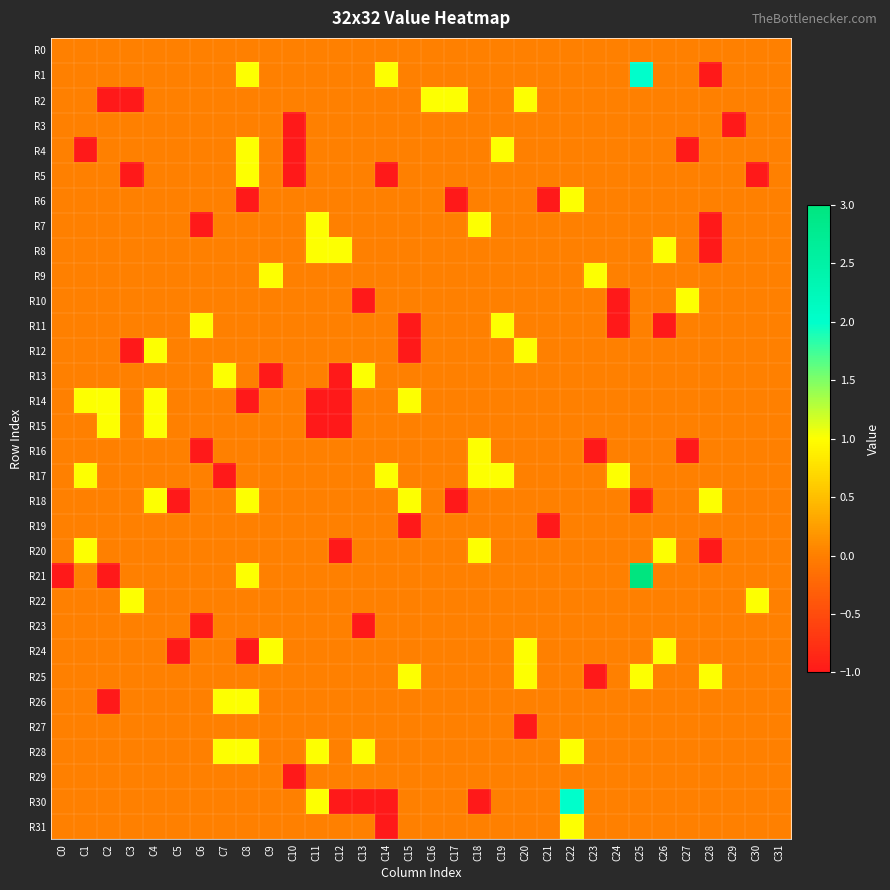

At how many categories does at least one series exceed 0?

26